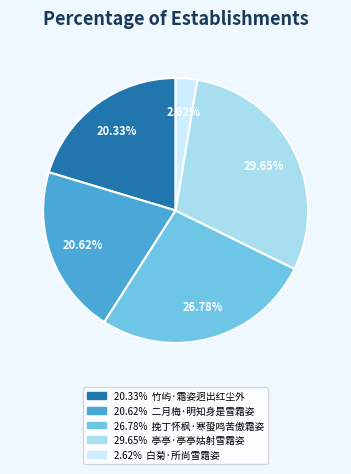

To the nearest percent, what is the difference between the largest and smallest slice percentages?

27%